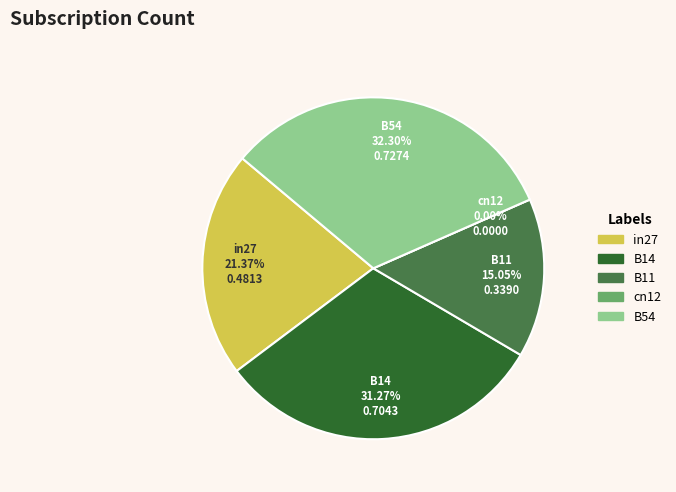

Which category has the smallest portion of the pie?

cn12